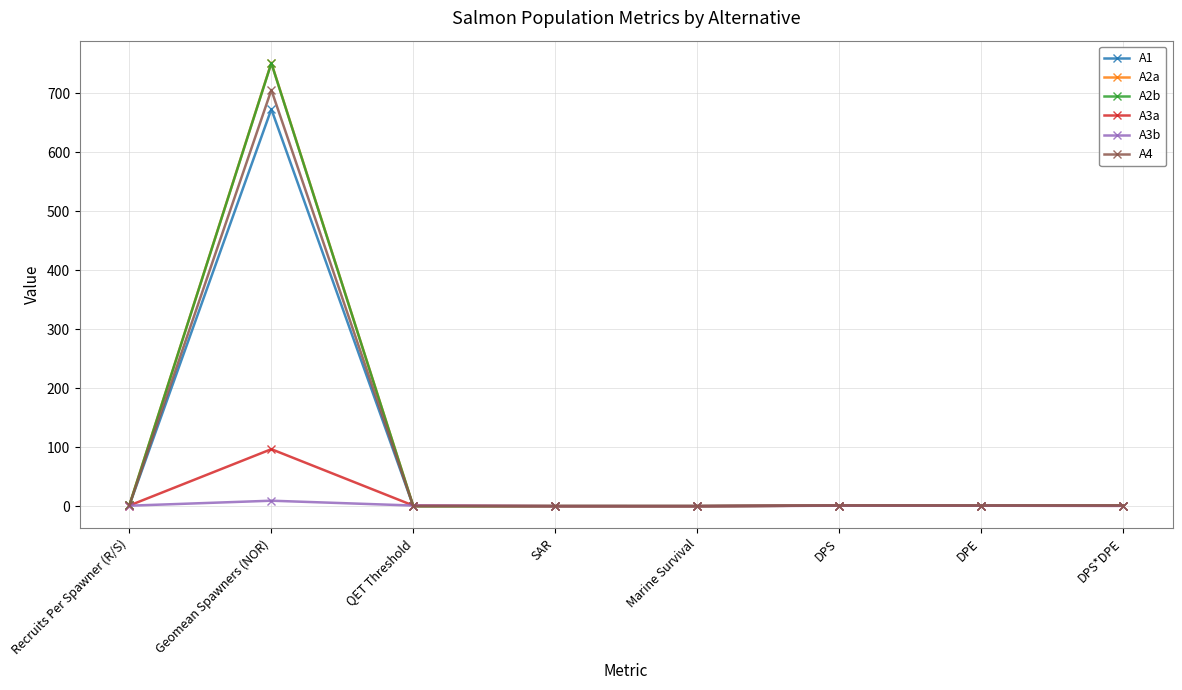

Where is the first local maximum for A4?

Geomean Spawners (NOR)